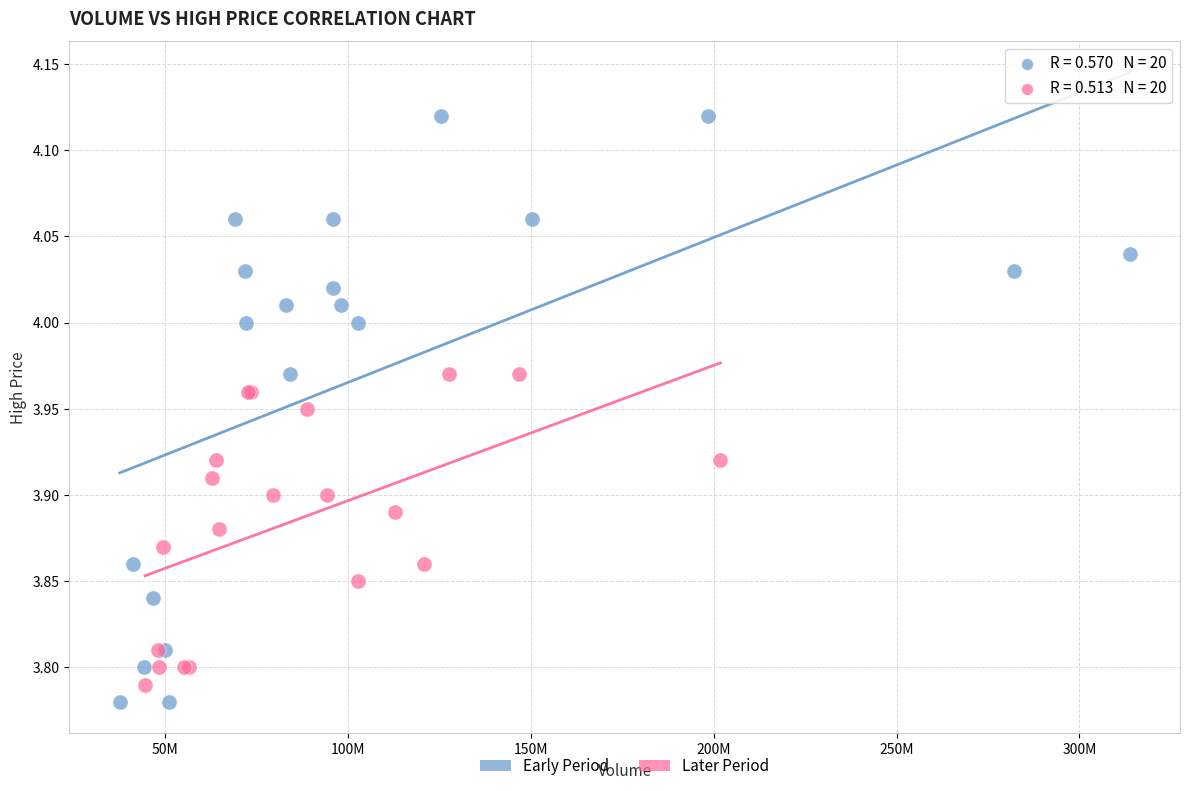

What are all the series names shown in the legend?

Early Period, Later Period